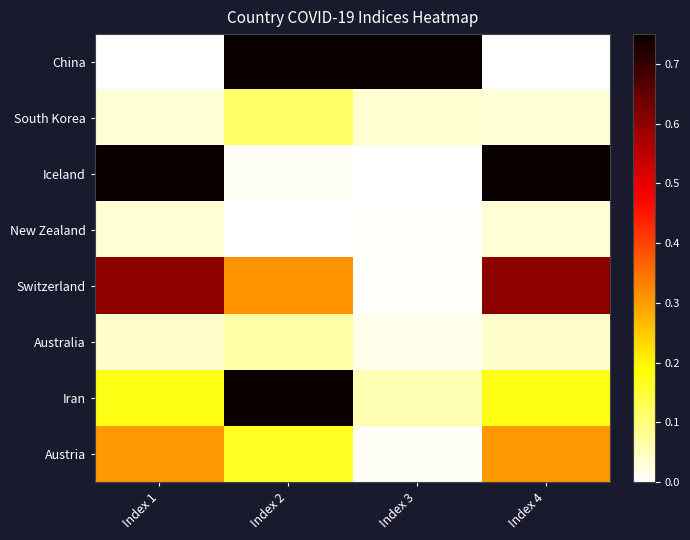

What is the difference between the highest and lowest values at Index 2?

1.0